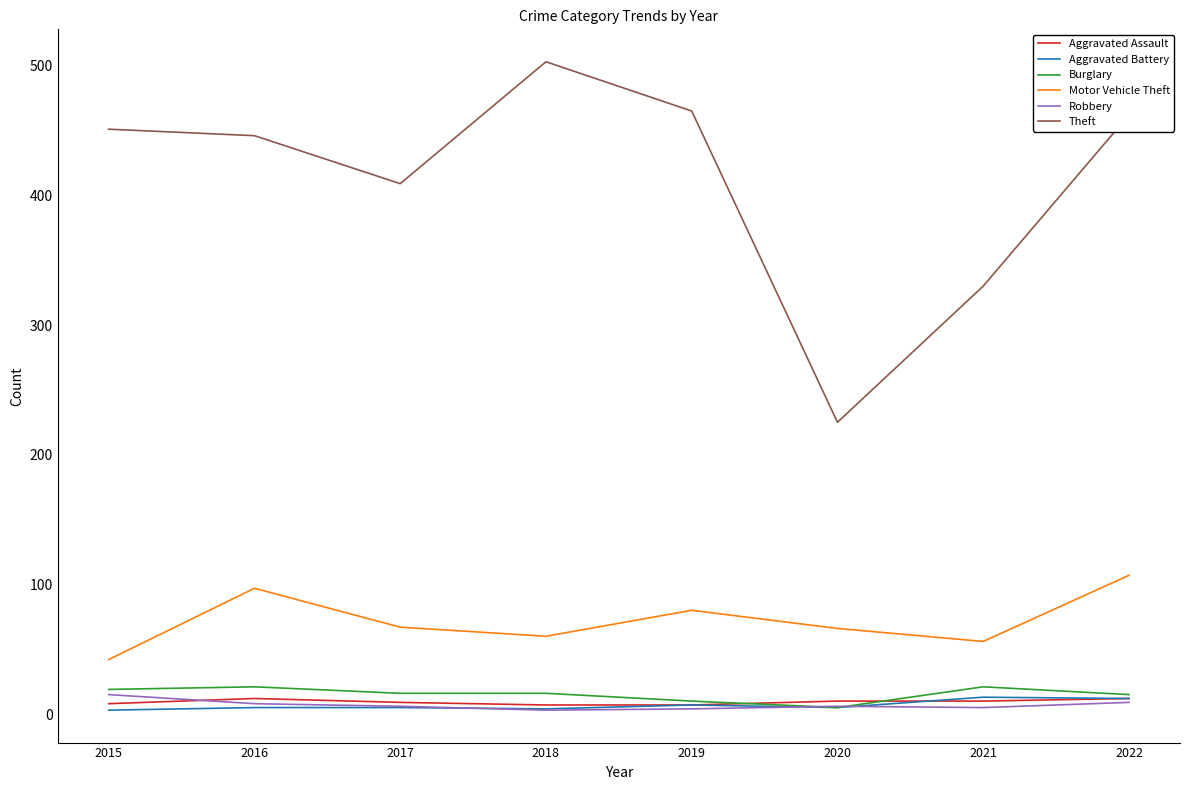

Where is the first local minimum for Theft?

2017